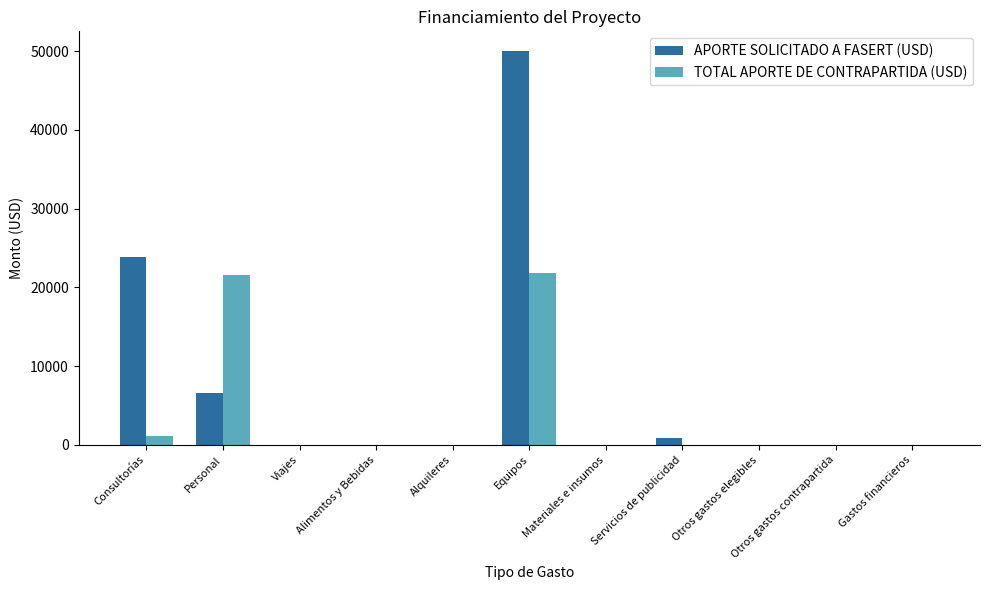

Are the bars grouped side by side (vs. stacked)?

Yes